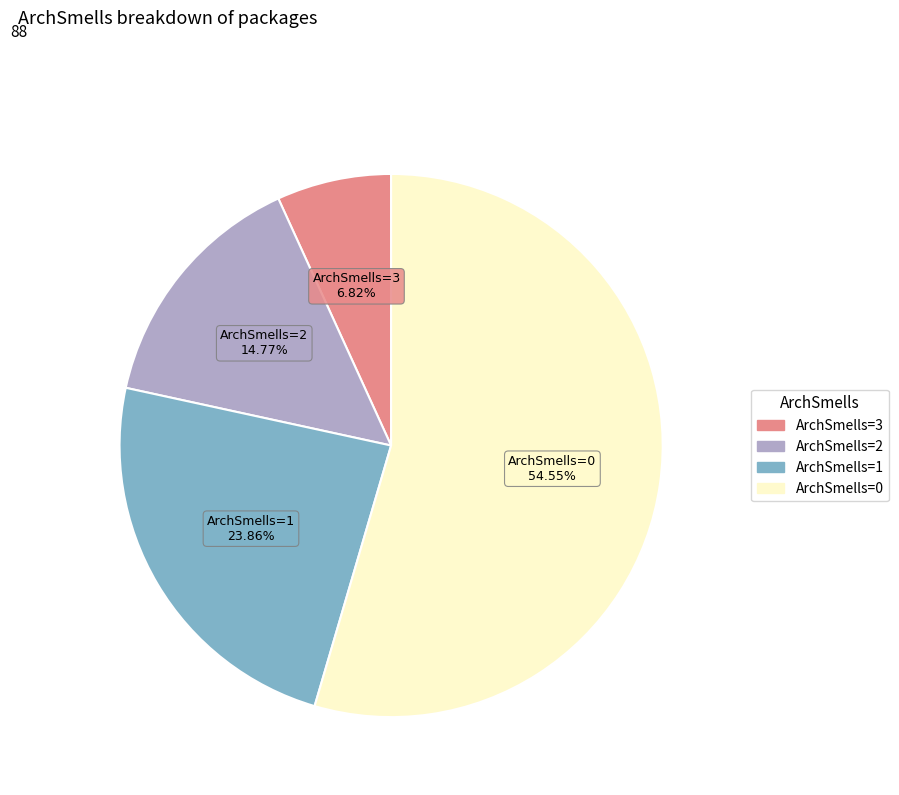

What is the ratio of the value at ArchSmells=3 to the value at ArchSmells=2?

0.5